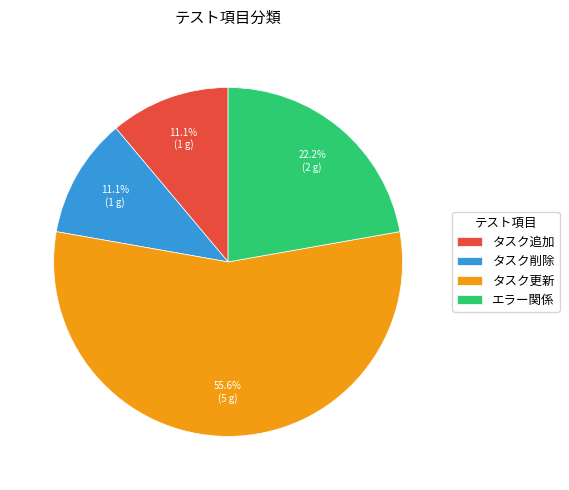

Is タスク削除 the majority of the pie?

No